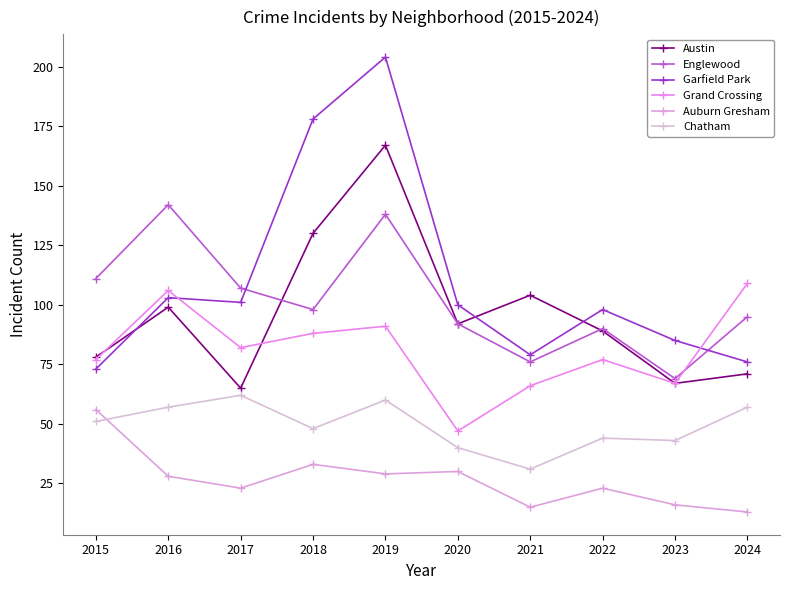

At which category does Englewood reach its first local valley?

2018